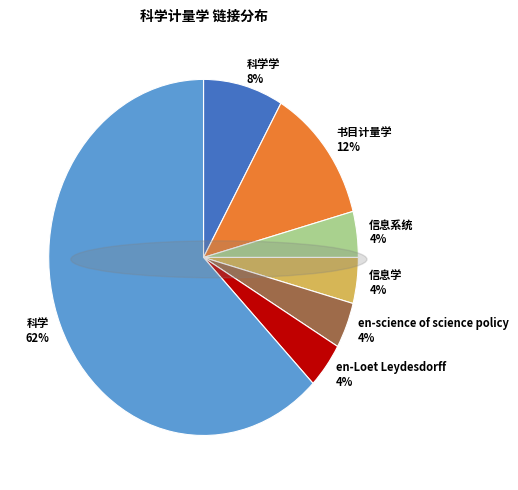

True or false: 信息学 accounts for 4% of the total.

True